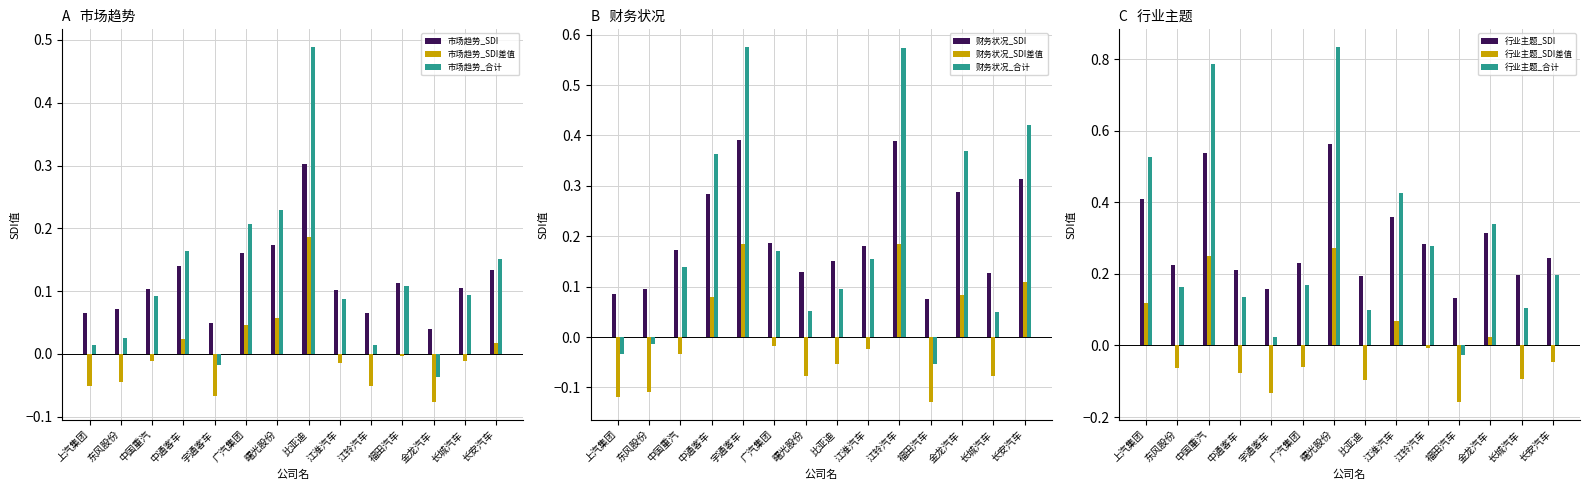

What is the average value of the 市场趋势_SDI series?

0.1